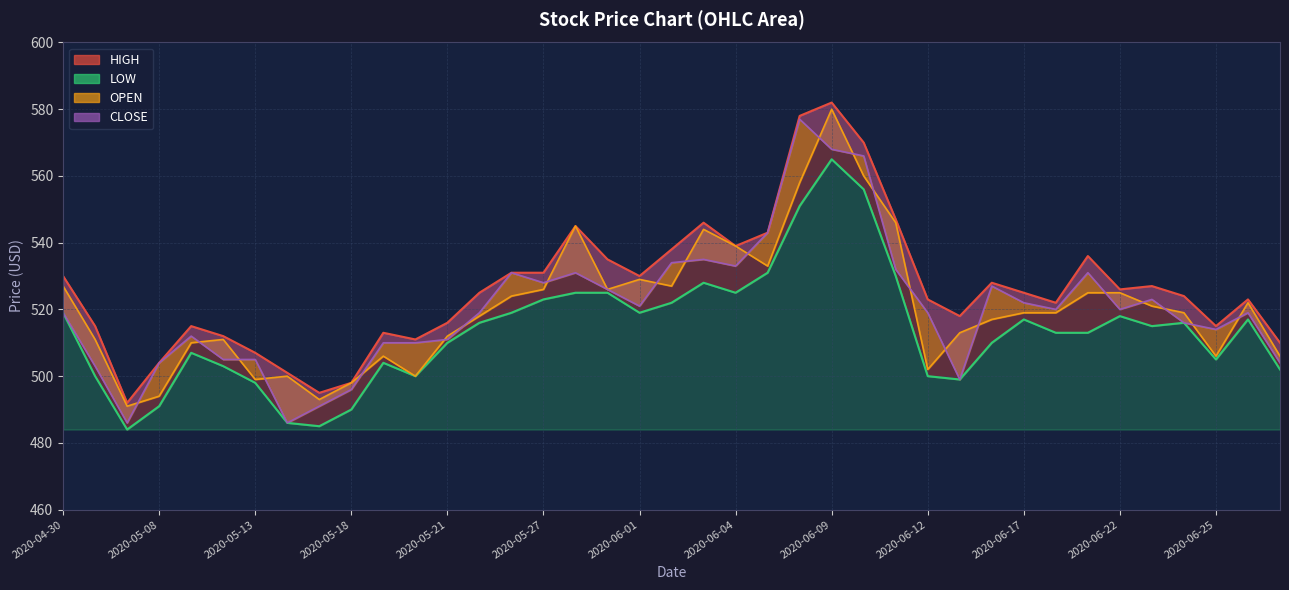

What is the sum of all HIGH values?

20526